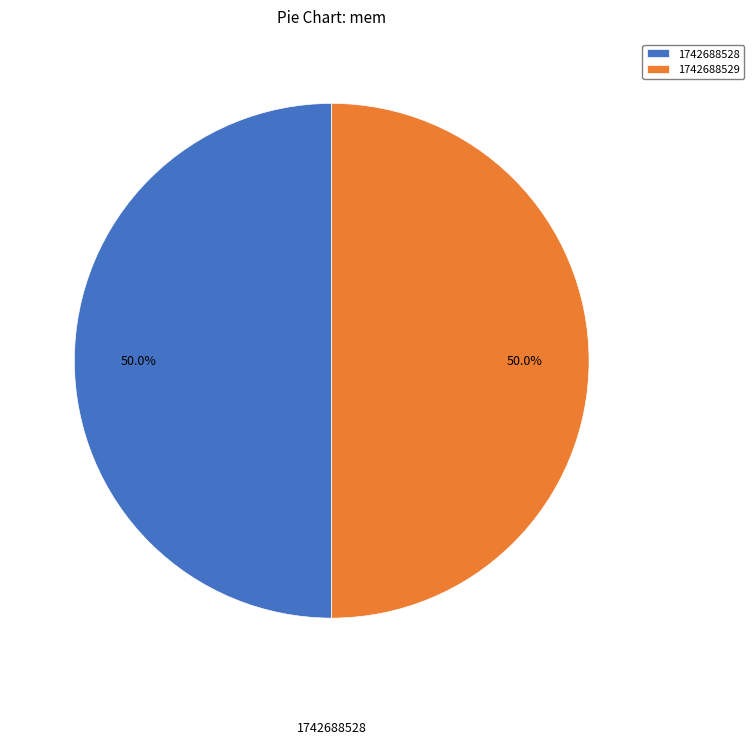

Approximately how many times larger is the value at 1742688528 compared to 1742688529?

1.0